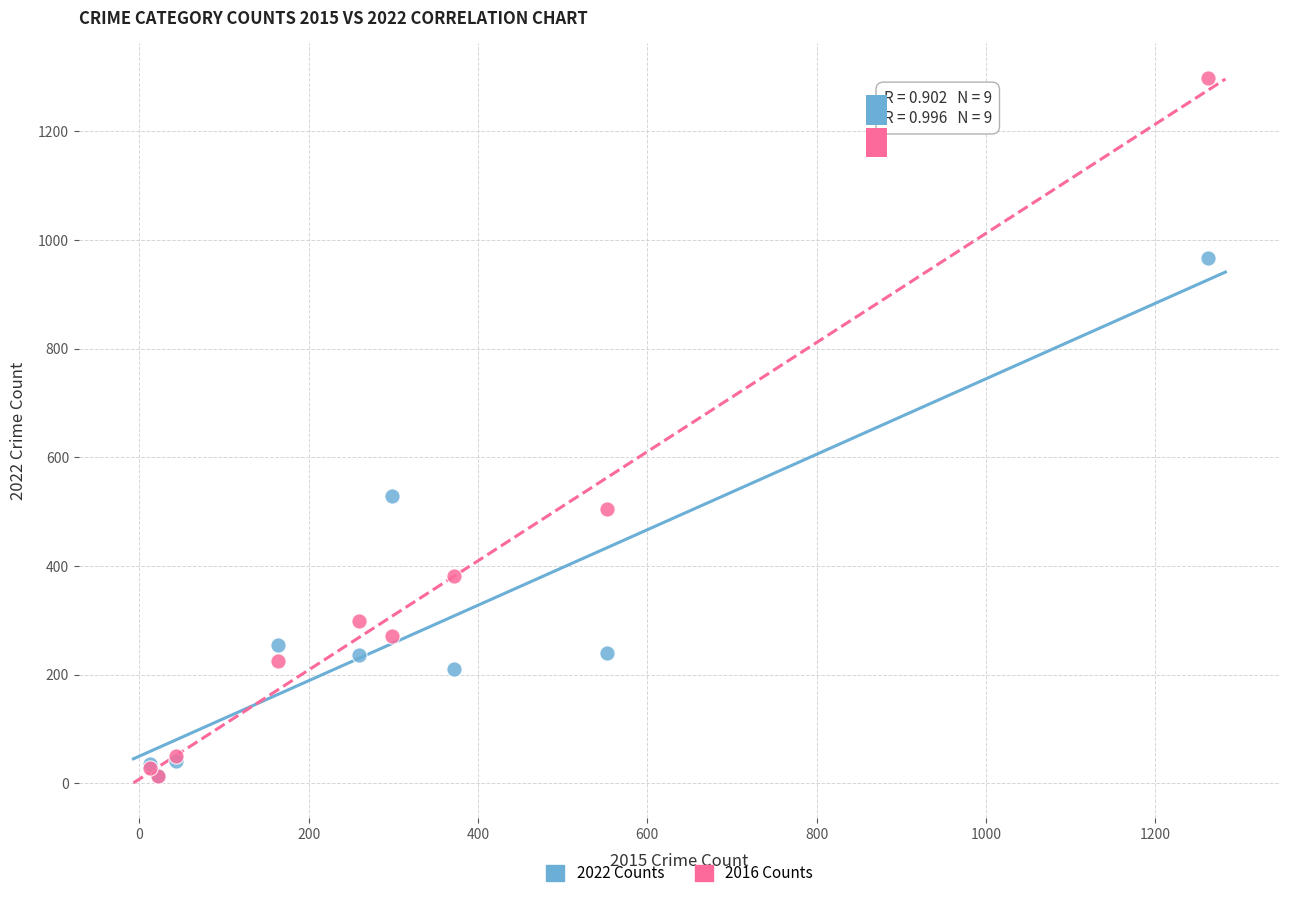

Which series contains the highest Y value?

2016 Counts